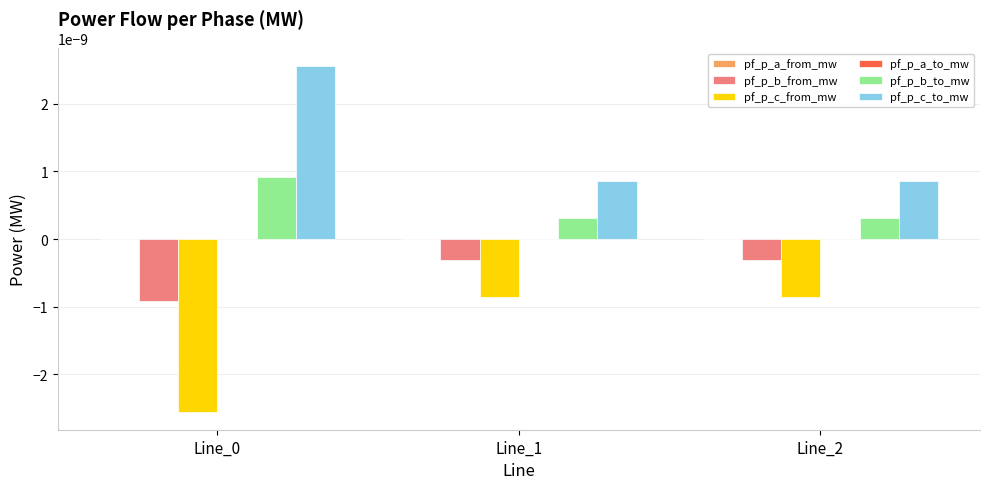

Is it true that pf_p_c_from_mw equals -0.0 at Line_2?

True